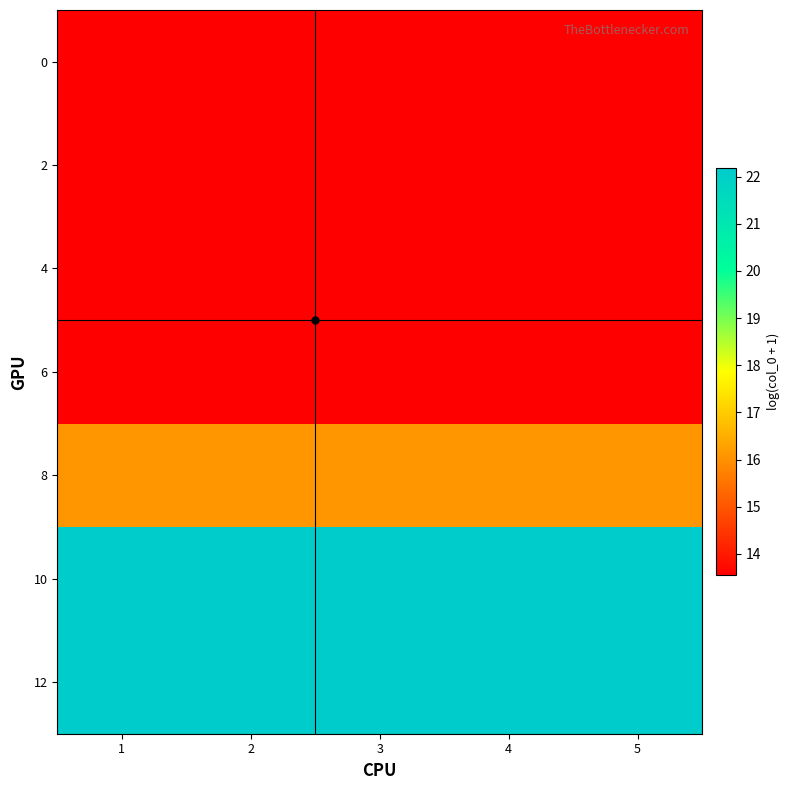

Which has a higher value, 5 or 2?

5